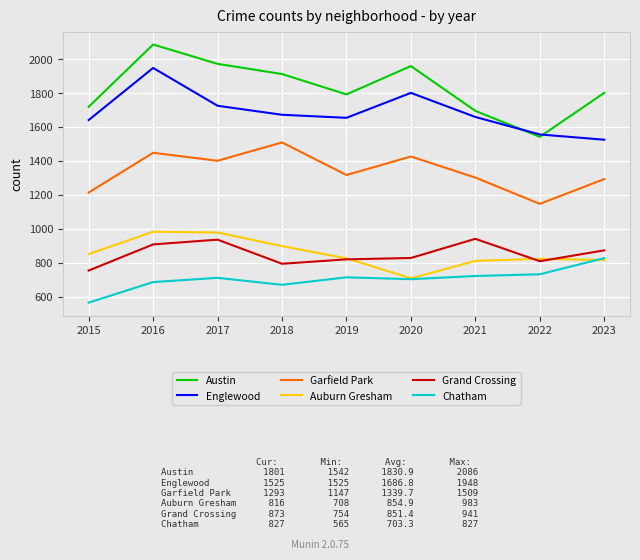

What is the spread (max minus min) of values at 2017?

1261